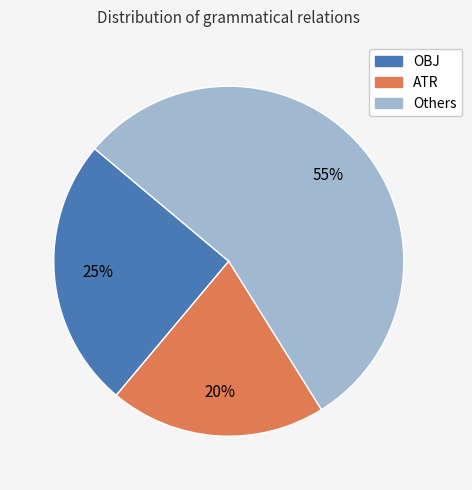

Does any single category account for the majority?

Yes